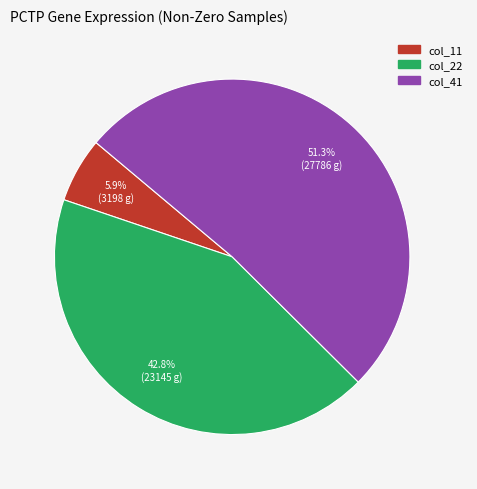

Is there any slice that represents more than half of the pie?

Yes